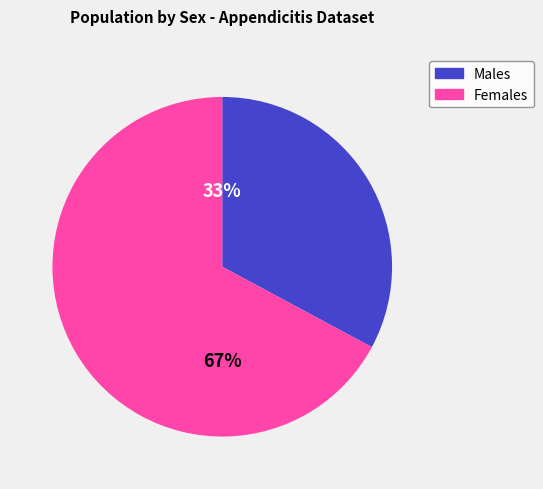

To the nearest percent, what is the average slice percentage?

50%